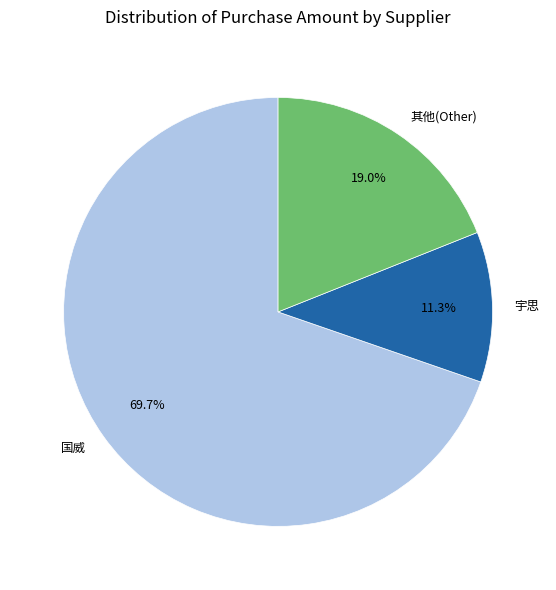

To the nearest percent, what is the difference between the largest and smallest slice percentages?

58%